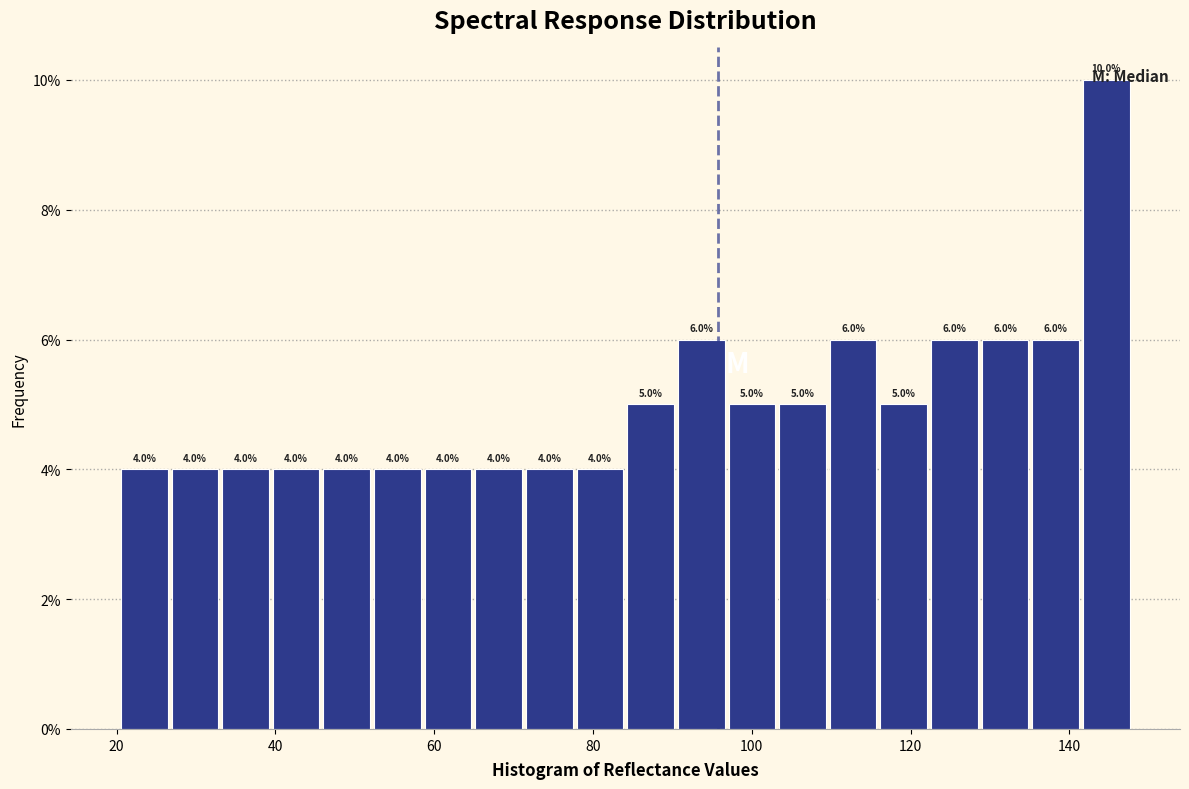

Around what value on the x-axis is the tallest bar? Give the approximate position of its centre, as read against the axis.

144